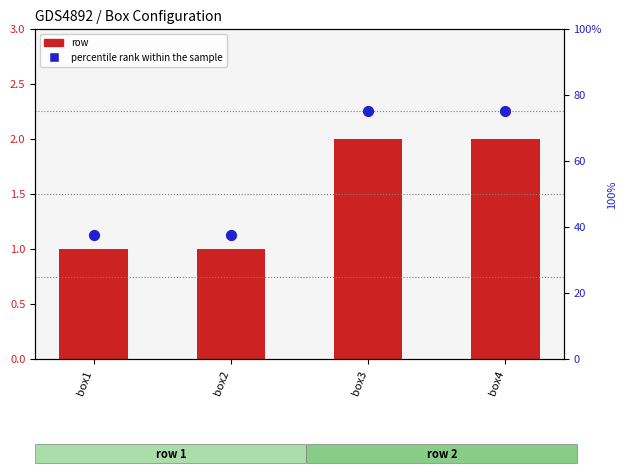

What is the total value across all series at box3?

77.0